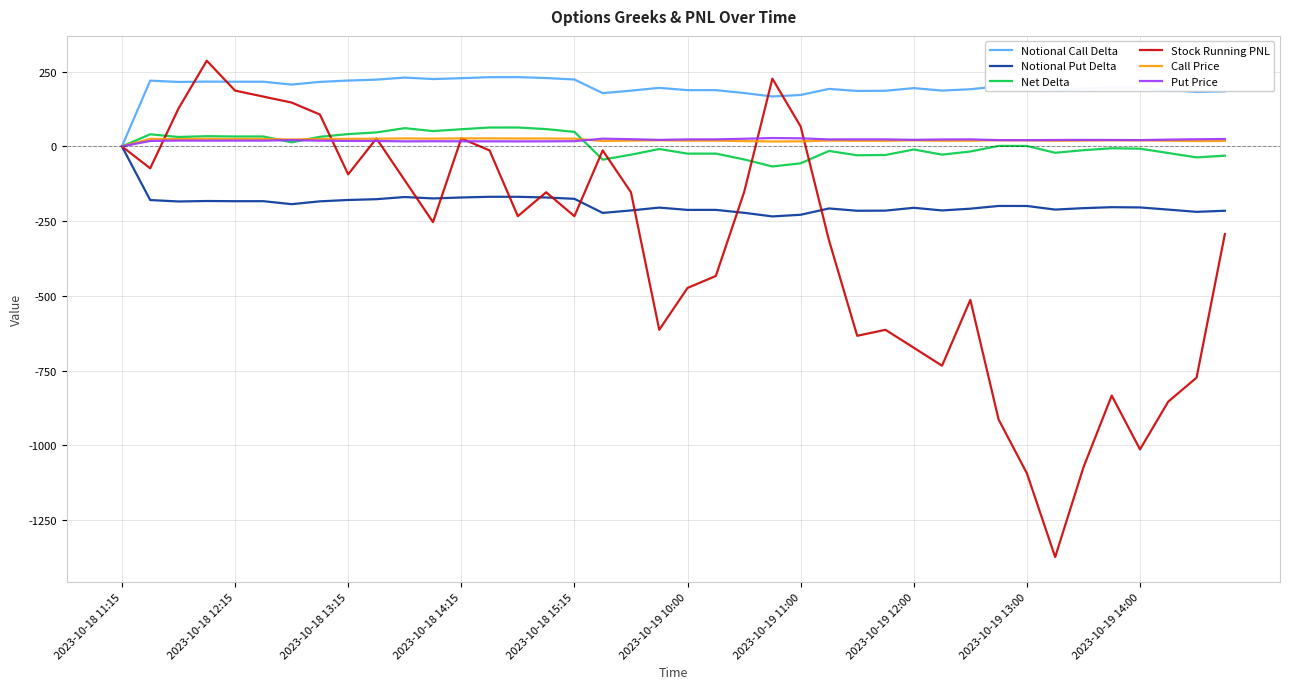

What is the greatest value displayed?

286.7